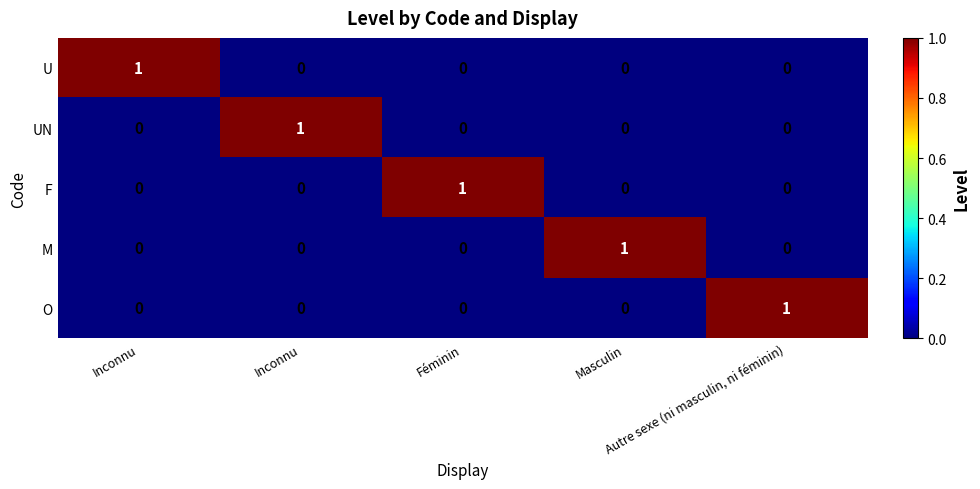

Which has a higher value, Féminin or Inconnu?

Féminin